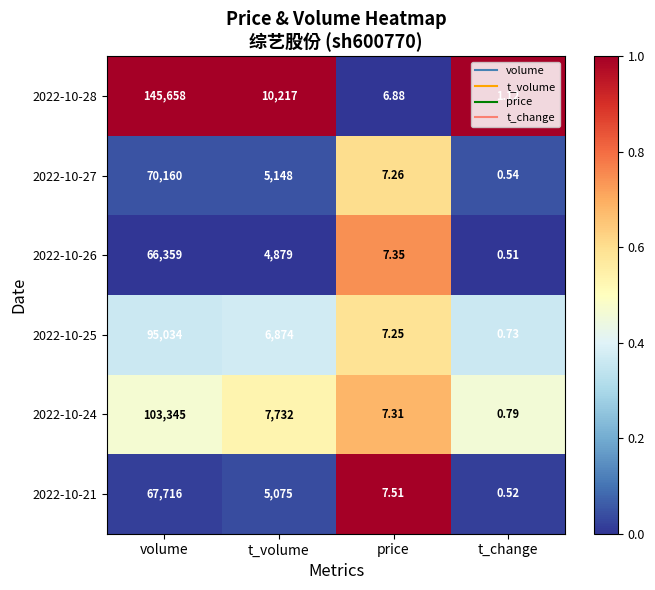

Rank the series by their maximum value, from highest to lowest.

2022-10-28, 2022-10-24, 2022-10-25, 2022-10-27, 2022-10-21, 2022-10-26